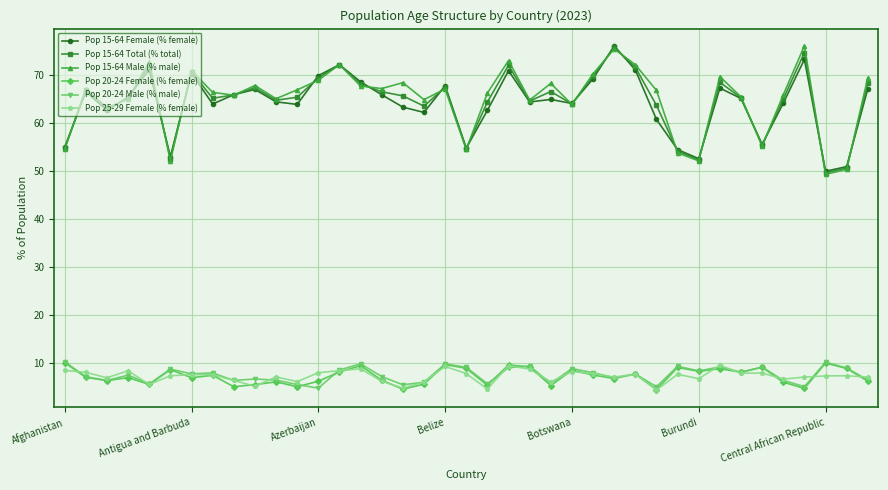

What is the minimum value for Pop 15-64 Female (% female)?

50.0